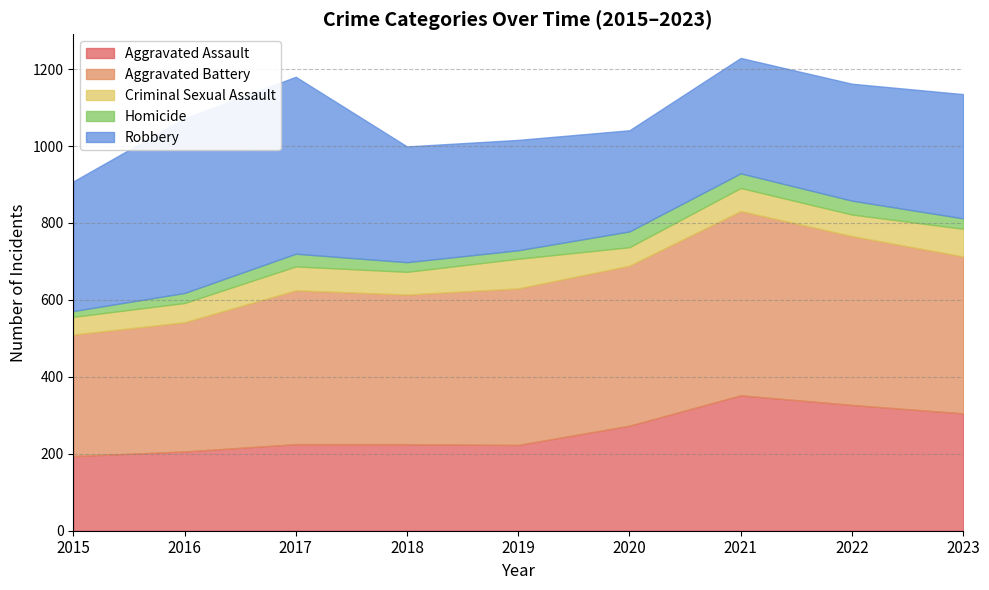

What is the maximum value shown in the chart?

479